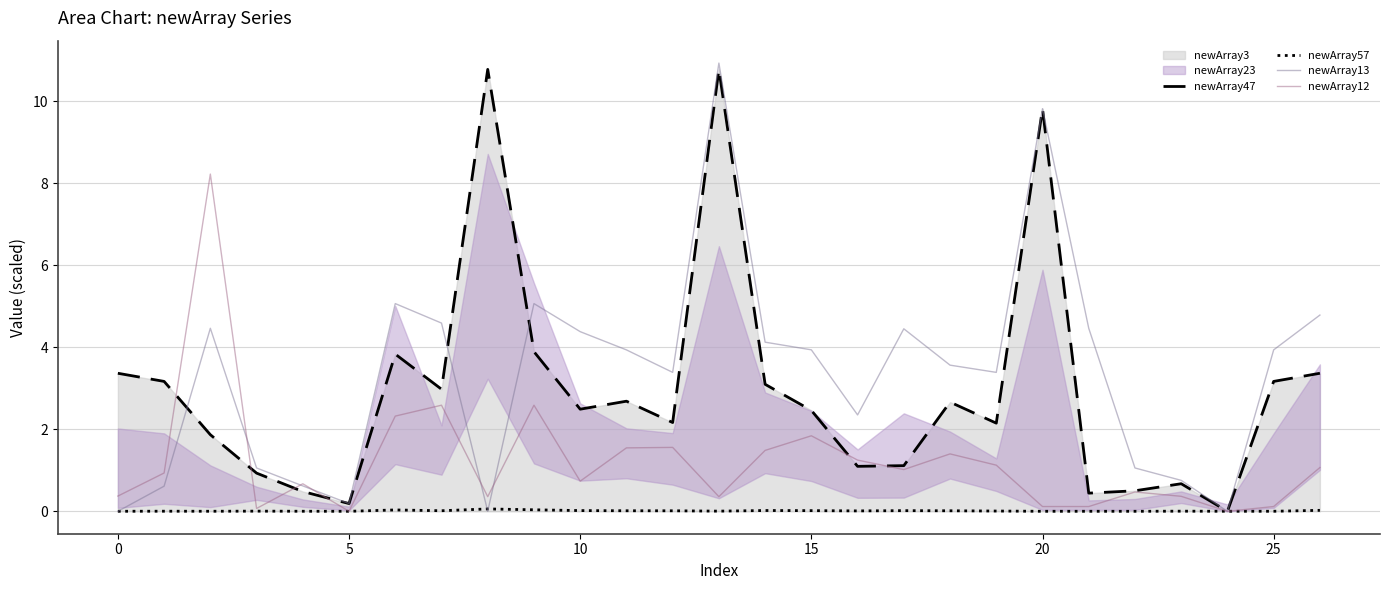

How many times do newArray13 and newArray47 cross each other?

3